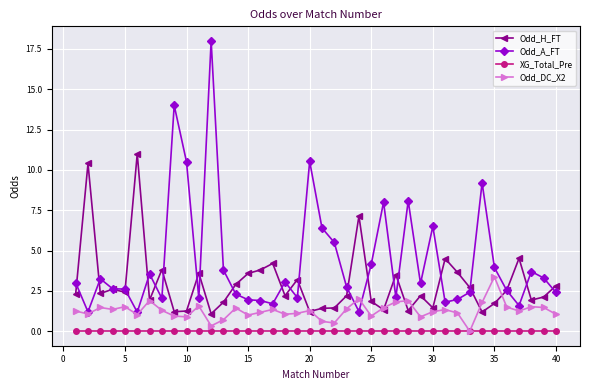

Which series has the largest range (max minus min)?

Odd_A_FT